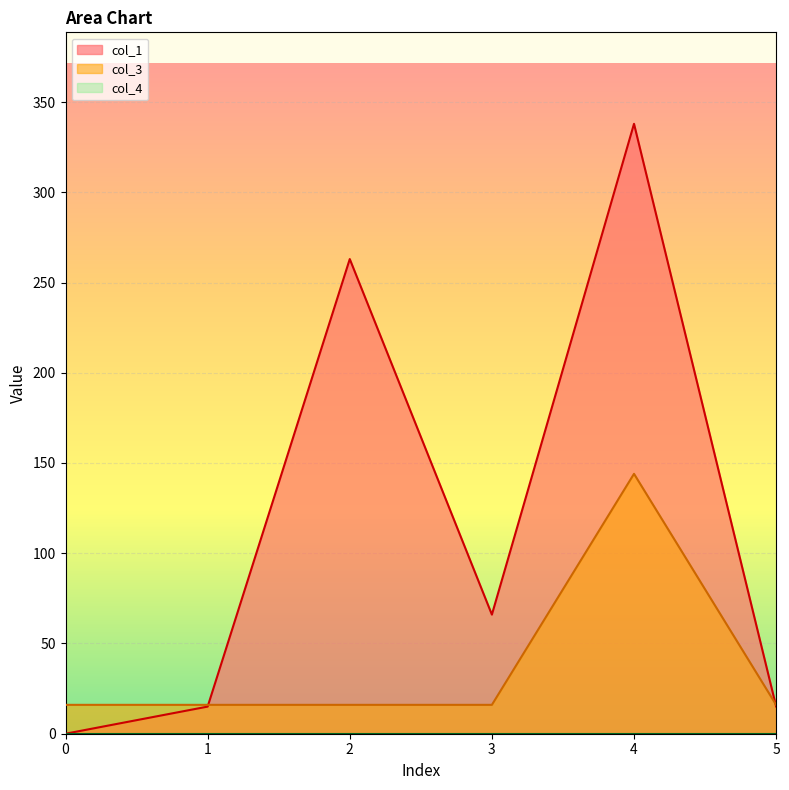

Between 1 and 5, which is larger?

5